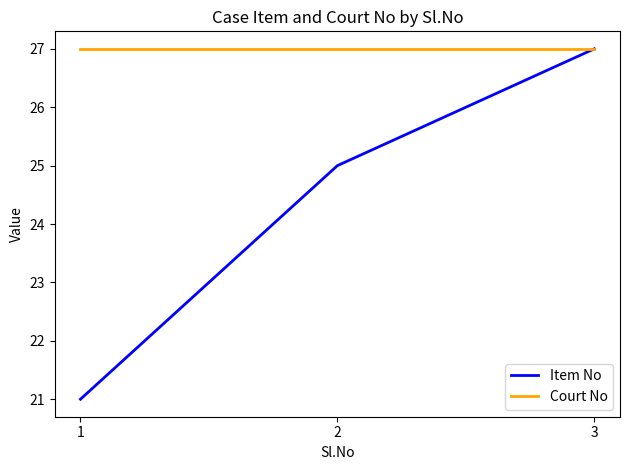

What is the approximate value of Item No at 3?

27